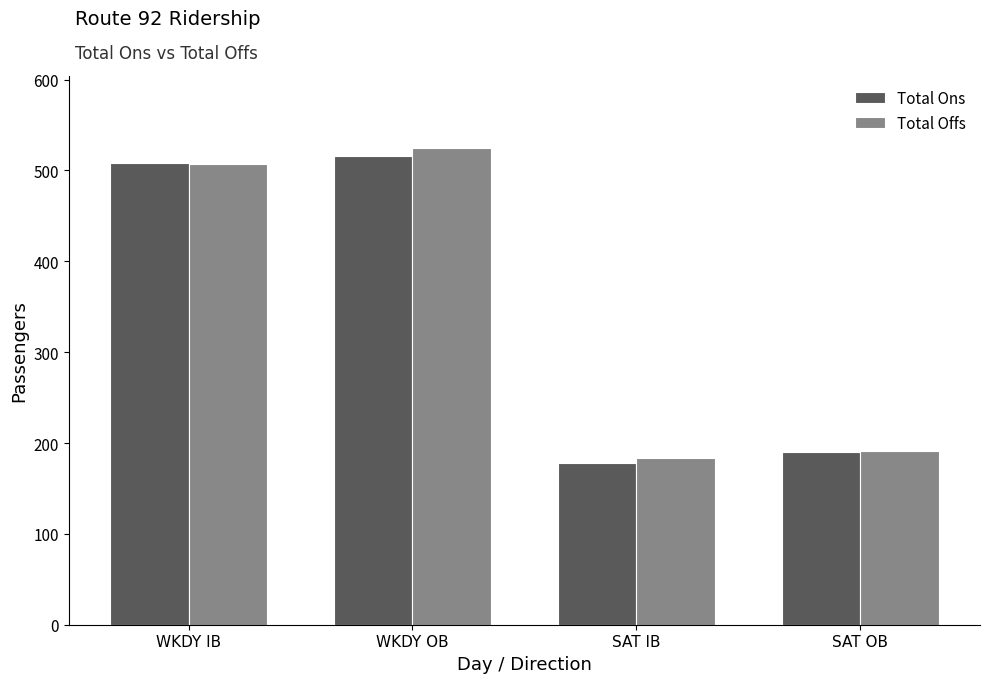

How many bars are there in each group?

2